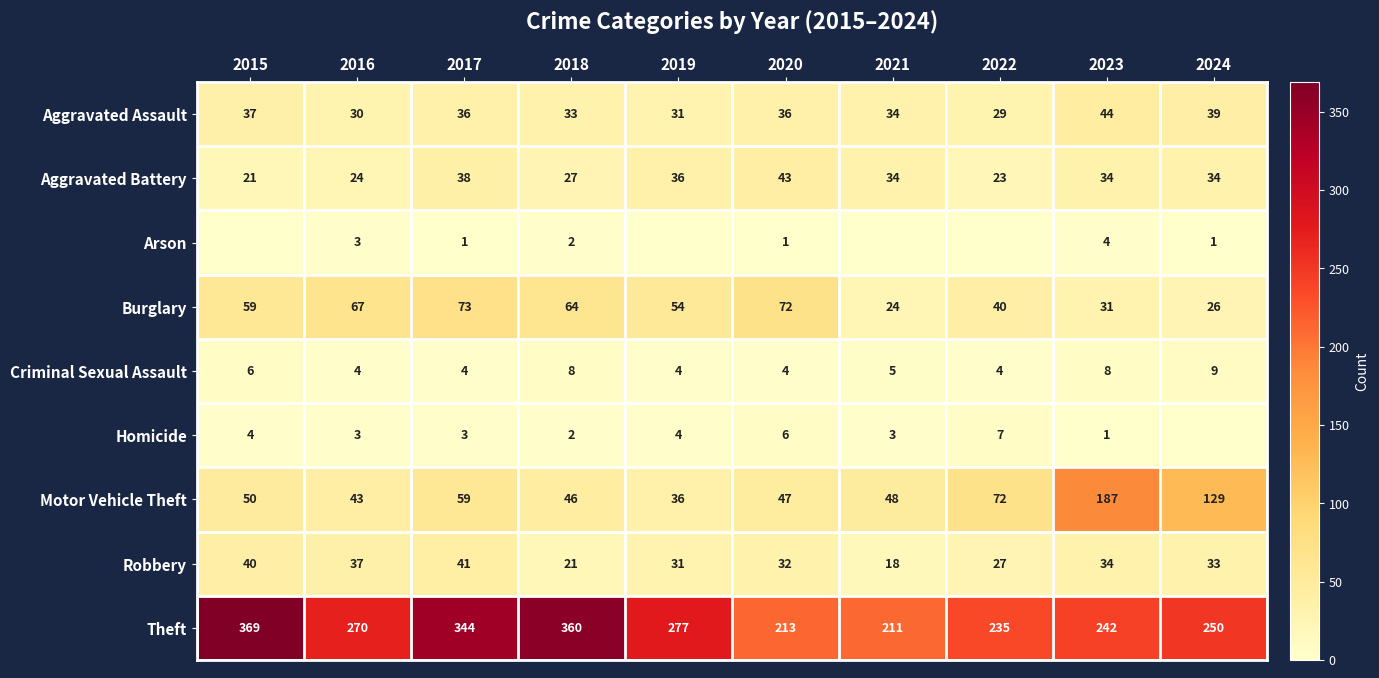

Rank the categories by Burglary value from lowest to highest.

2021, 2024, 2023, 2022, 2019, 2015, 2018, 2016, 2020, 2017